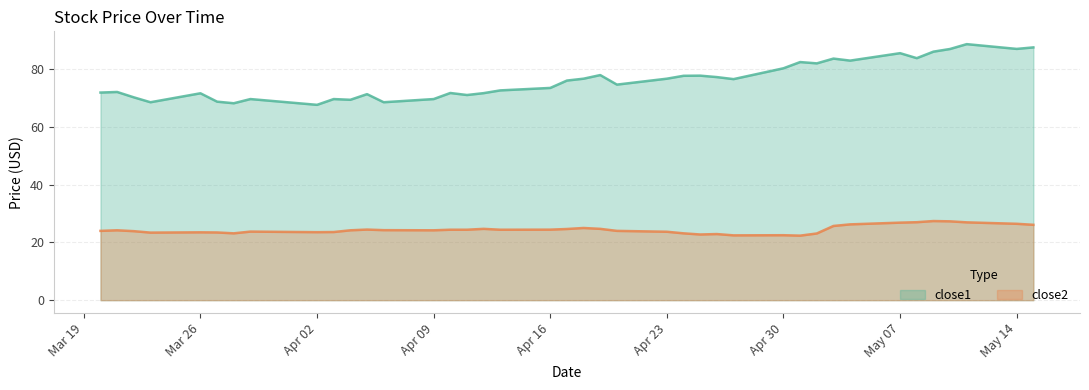

What is the sum of the close2 values at 2018-05-09 and 2018-04-12?

52.0